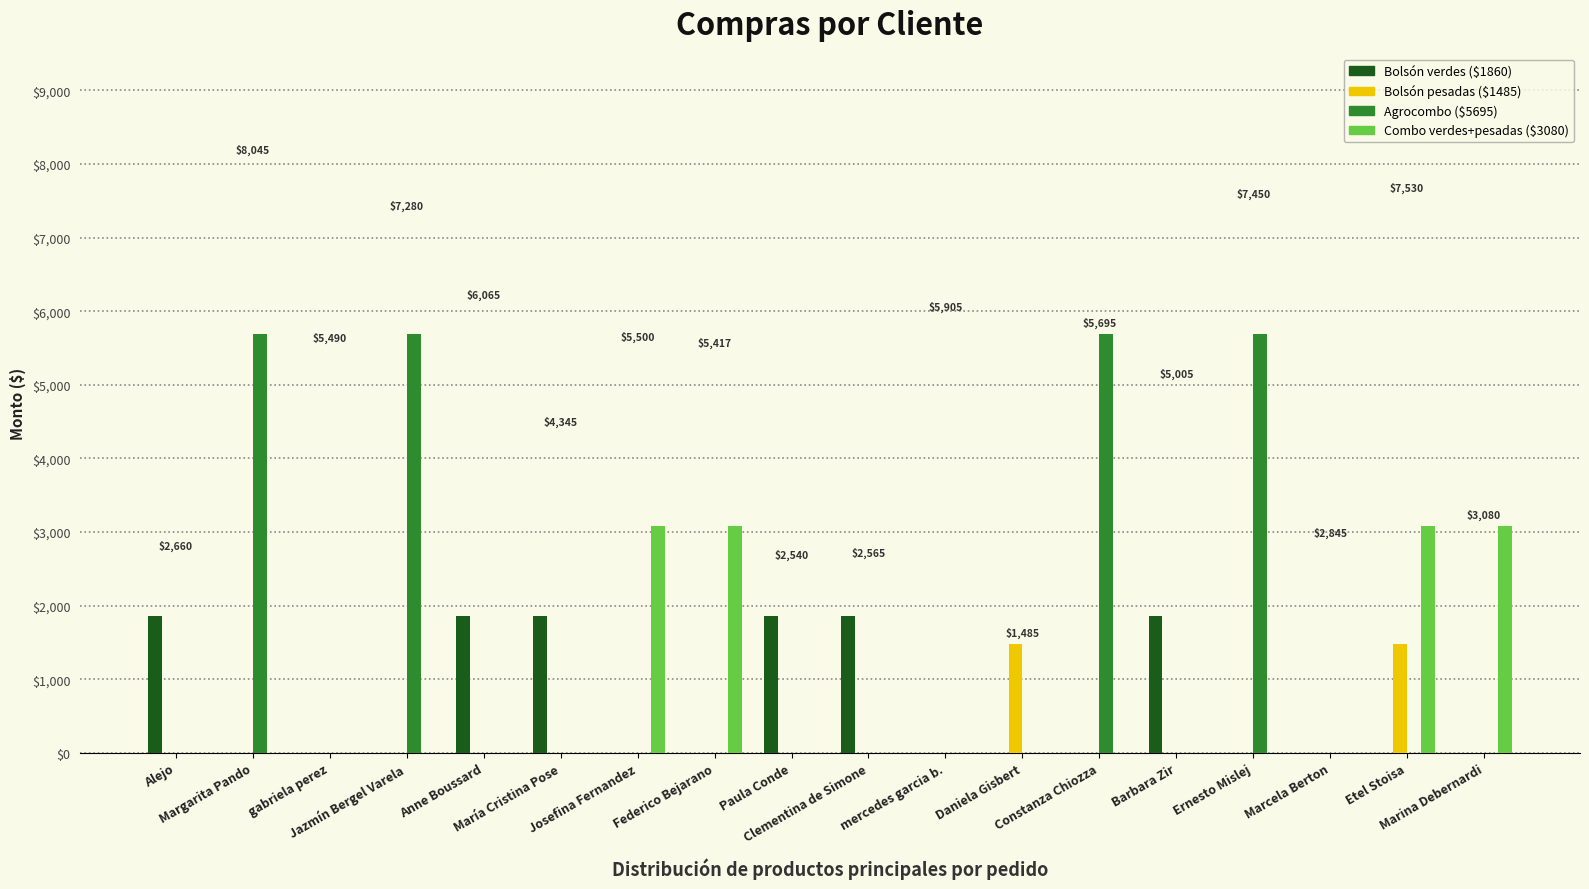

True or false: Bolsón verdes ($1860) has a value of -737 at gabriela perez.

False